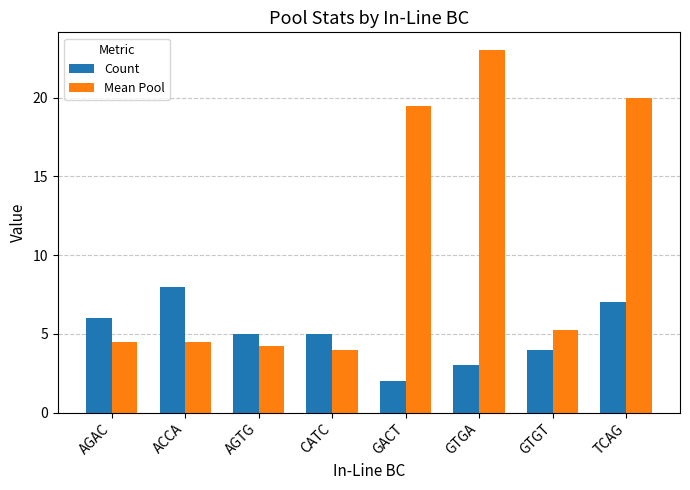

What is the value of the Count bar at the 6th from the left?

3.0